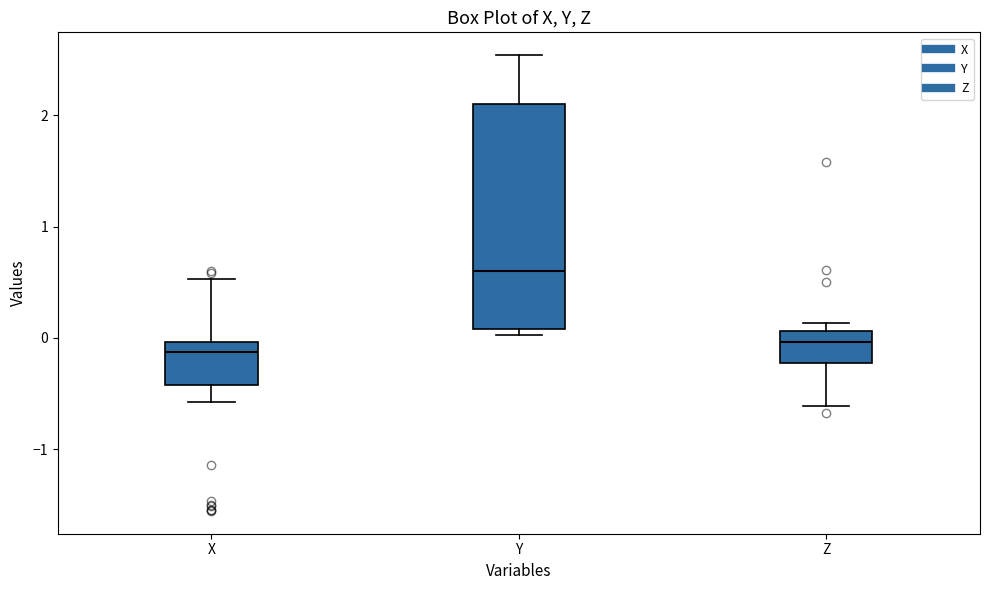

Which box is the tallest, from its lower edge to its upper edge?

Y